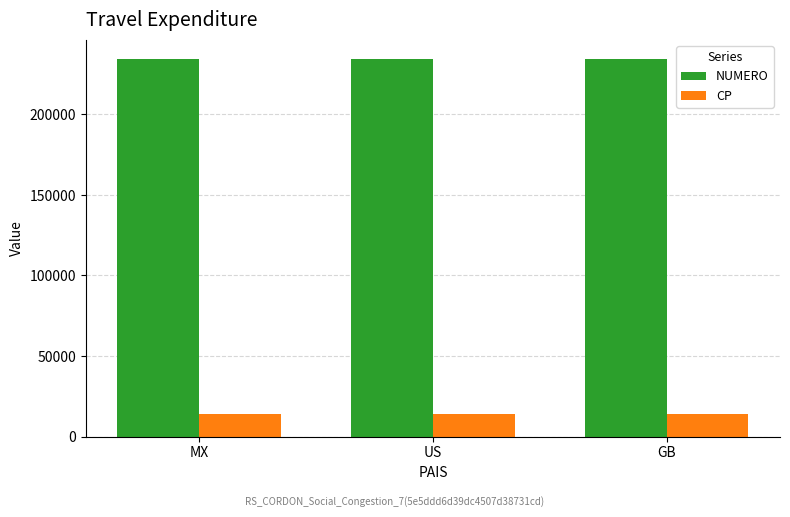

The value of NUMERO at US is 234567. True or false?

True